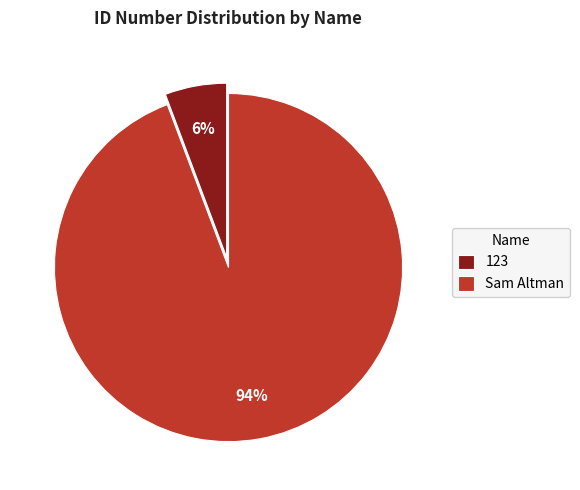

Is the sum of Sam Altman and 123 greater than half?

Yes